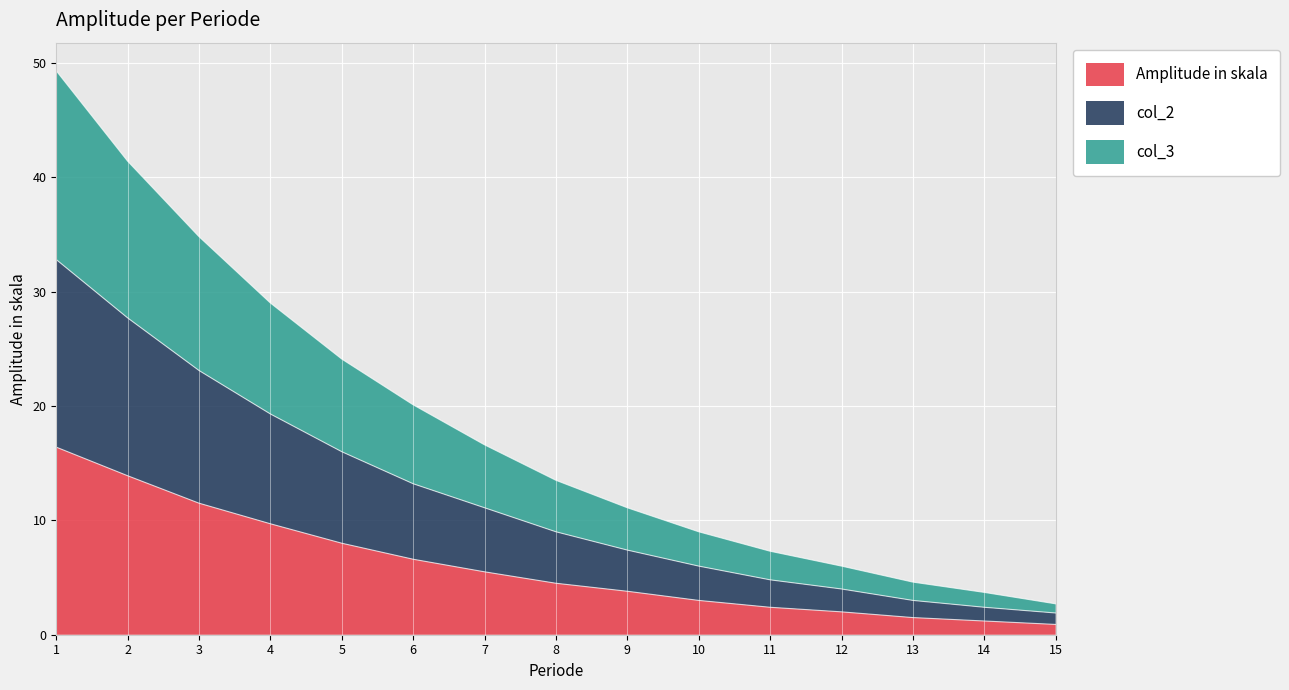

Between 1 and 3, which series saw the biggest shift?

col_3